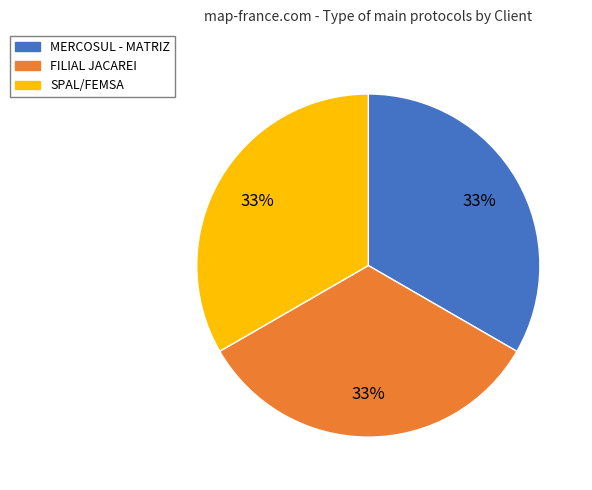

How many segments does this pie chart have?

3